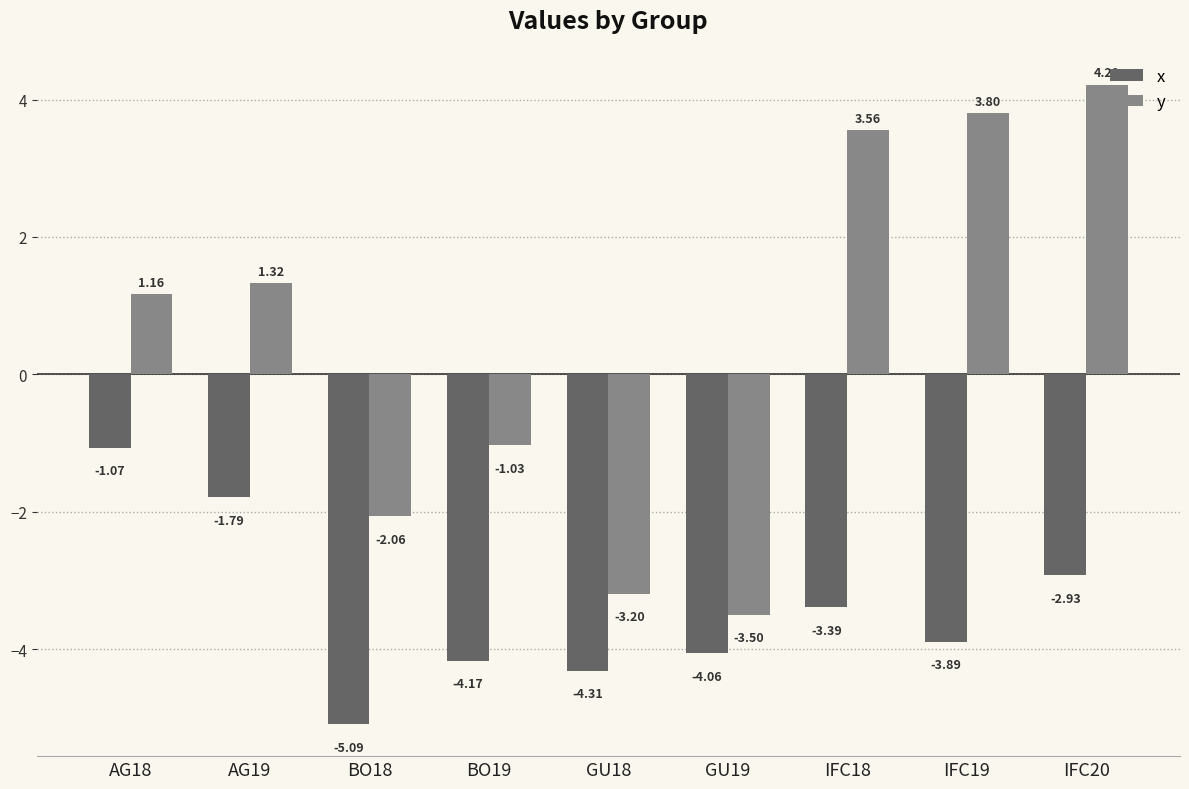

What is the smallest value displayed?

-5.1